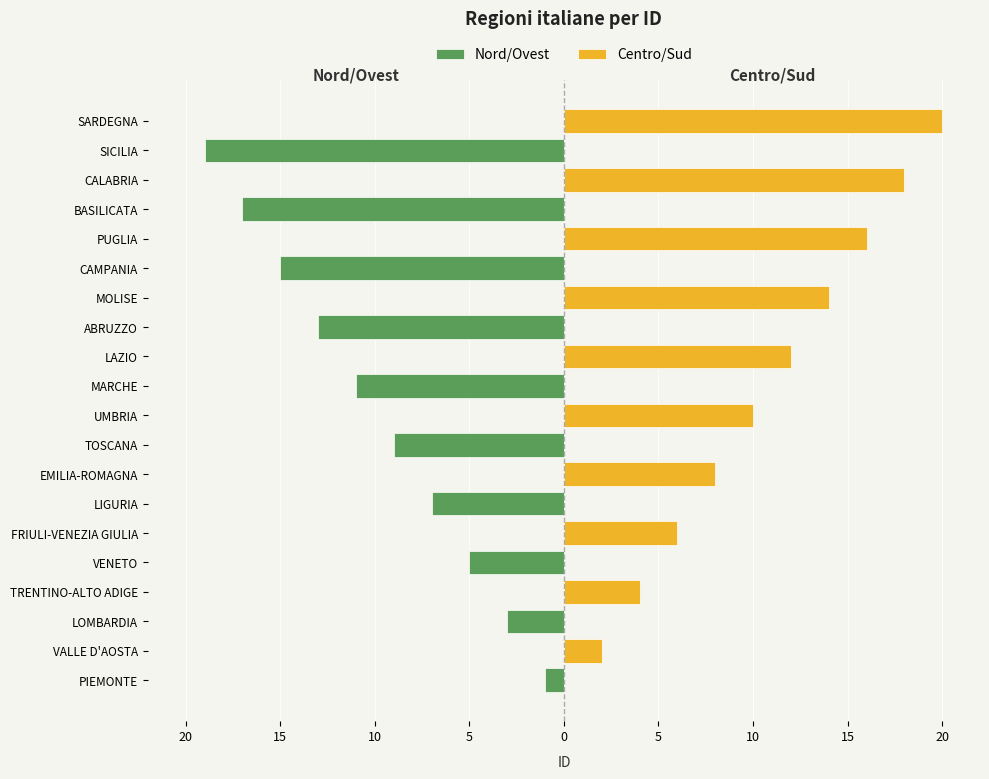

What is the value of the Nord/Ovest bar at the 17th from the left?

-17